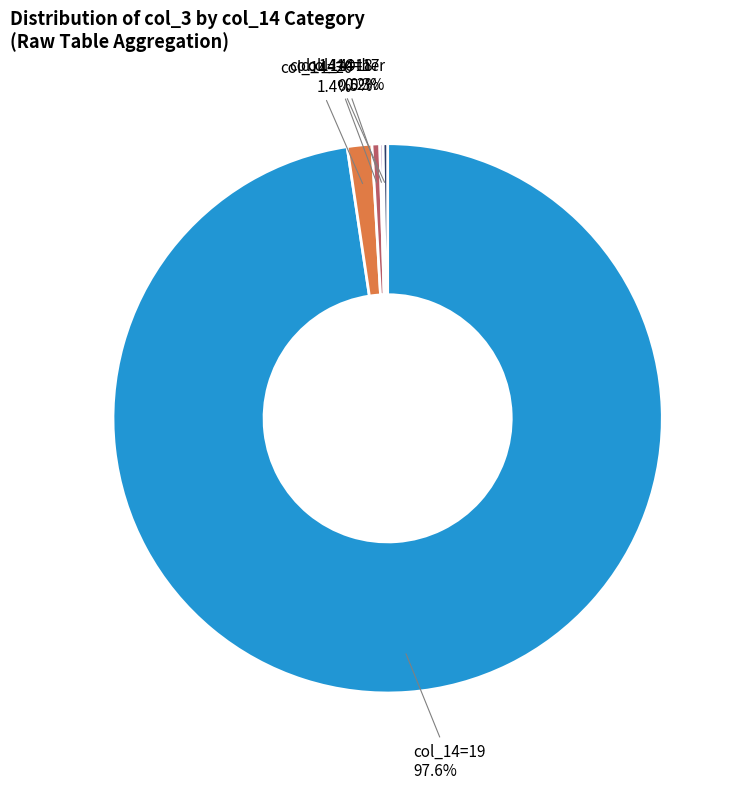

How much of the chart is everything except col_14=18?

99.5%